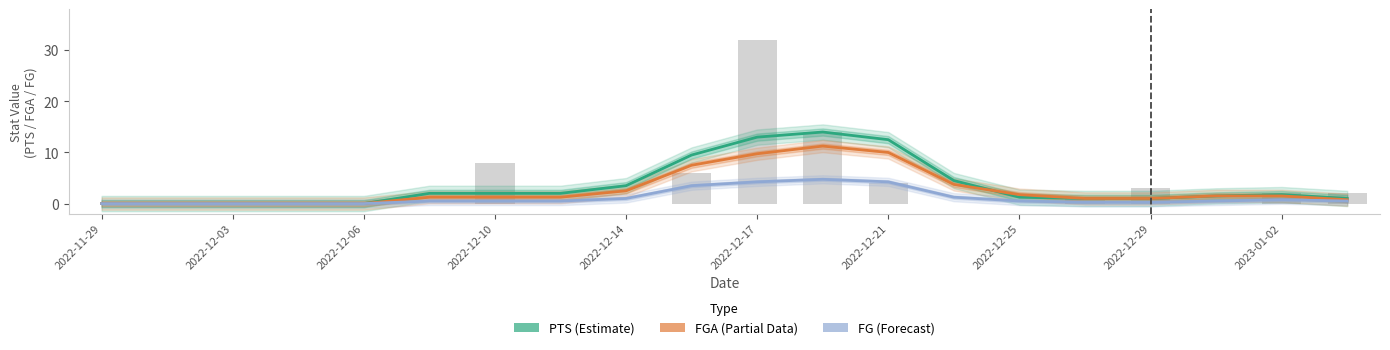

Is it true that PTS (Estimate) equals 2.0 at 17?

False